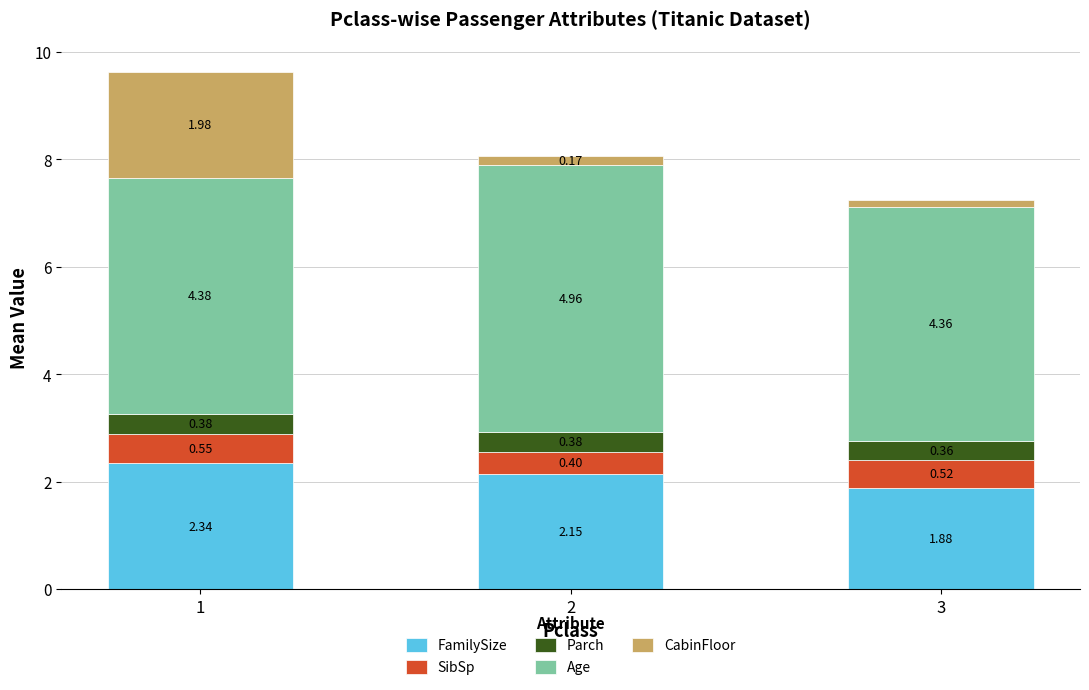

List the labels in order of FamilySize value, smallest first.

3, 2, 1